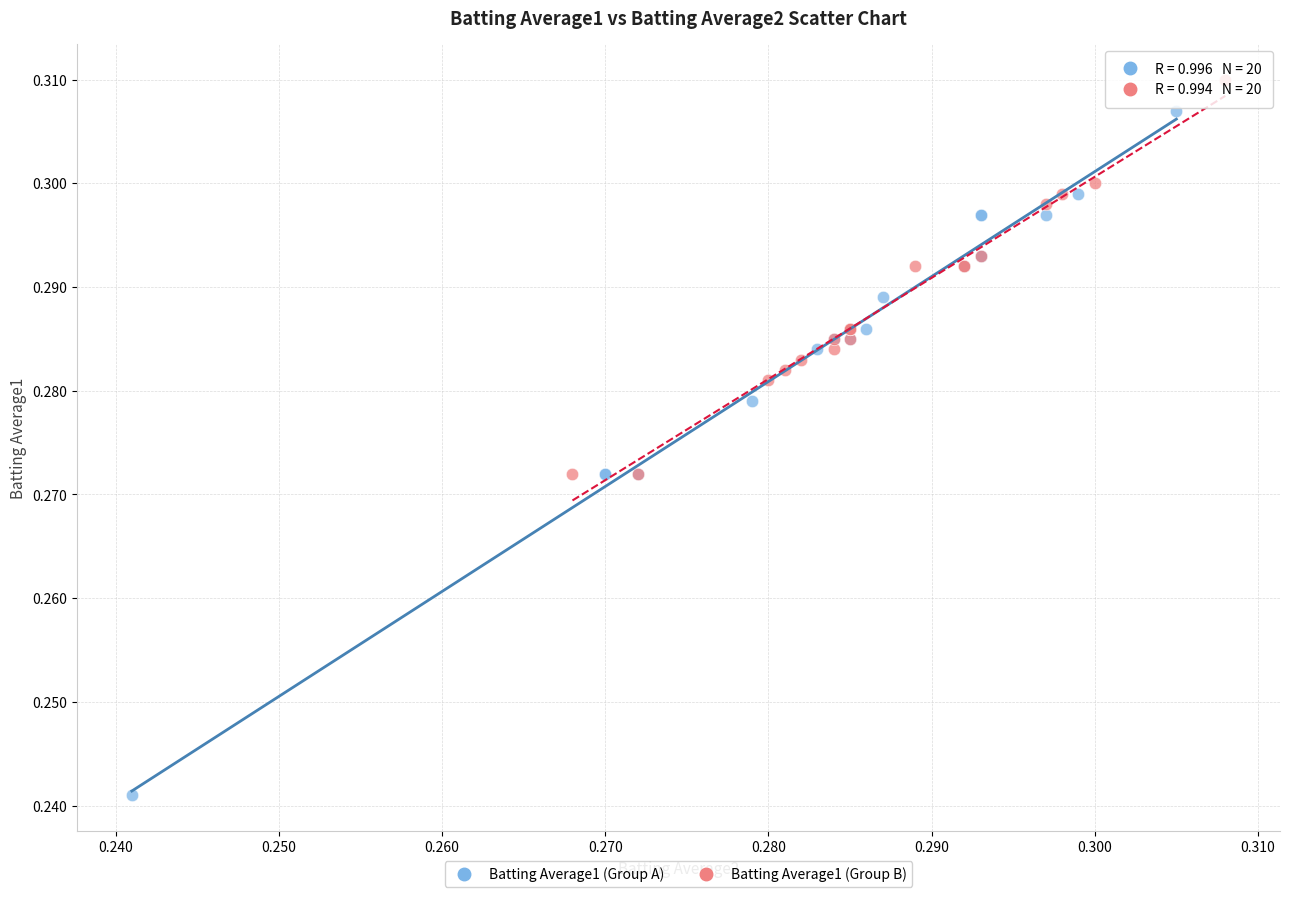

Which series contains the highest Y value?

Batting Average1 (Group B)